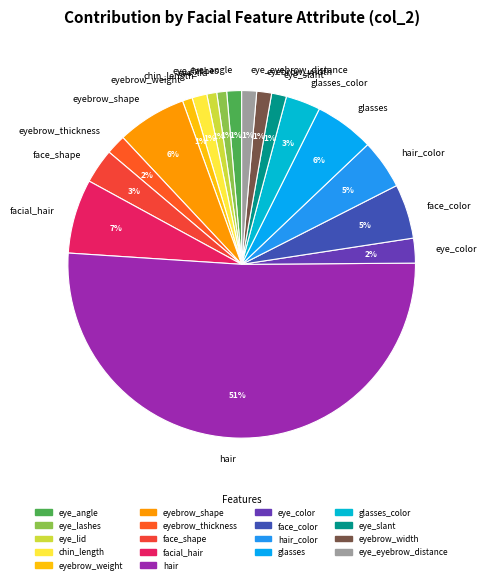

What is the largest slice in the pie chart?

hair